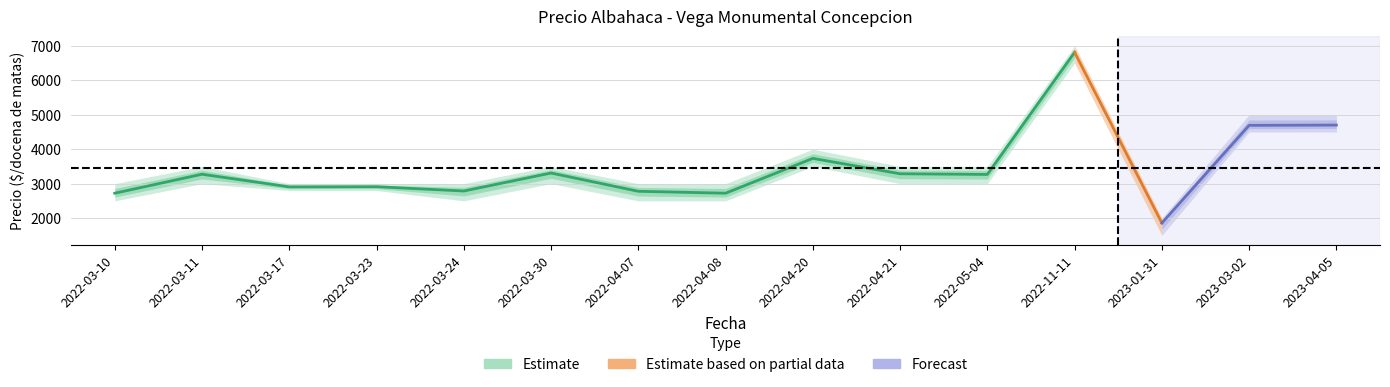

Reading left to right, list all the values displayed in this chart.

Precio promedio ponderado: 2722	3273	2906	2911	2786	3308	2778	2722	3733	3286	3267	6812	1857	4692	4700
Precio minimo: 2500	3000	2800	2800	2500	3000	2500	2500	3500	3000	3000	6500	1500	4500	4500
Precio maximo: 3000	3500	3000	3000	3000	3500	3000	3000	4000	3500	3500	7000	2000	5000	5000